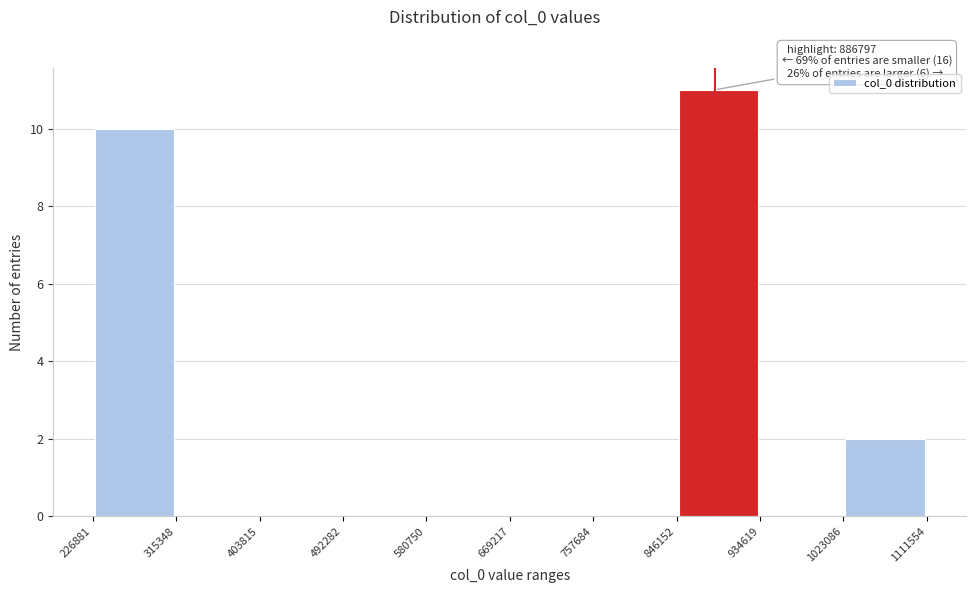

Over which range of the x-axis is the bar tallest?

846152 to 934619